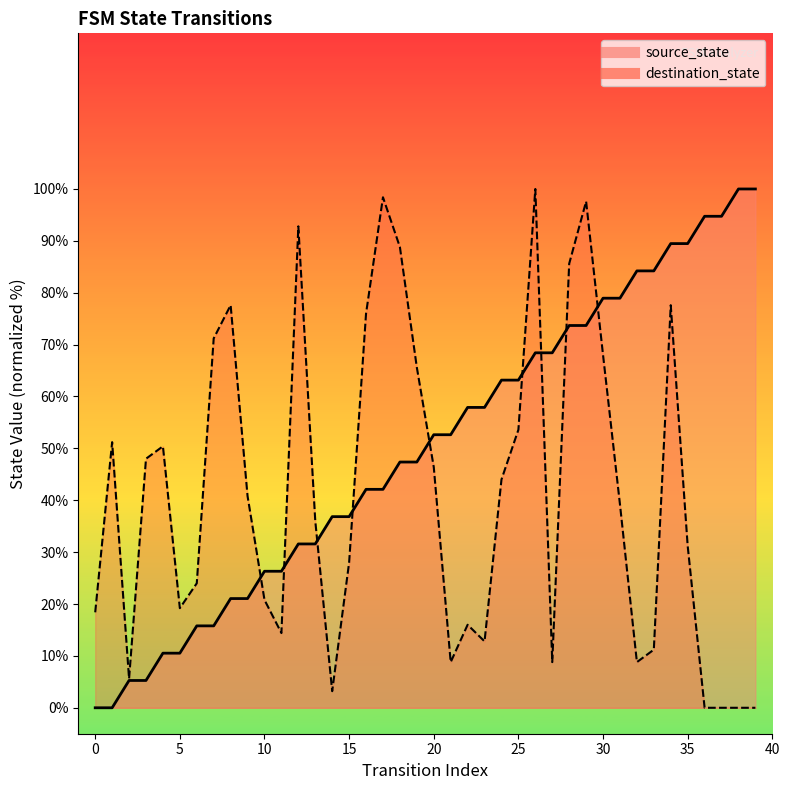

What is the difference between the highest and lowest values at 2?

0.3